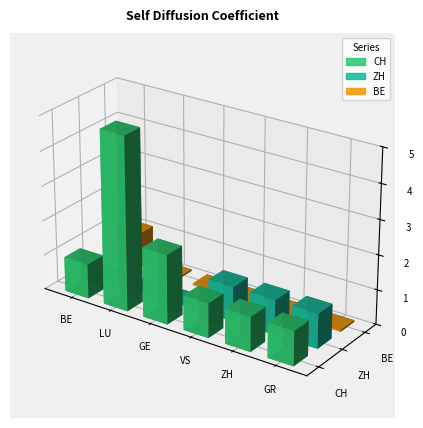

What is the label of the 5th bar from the left?

ZH